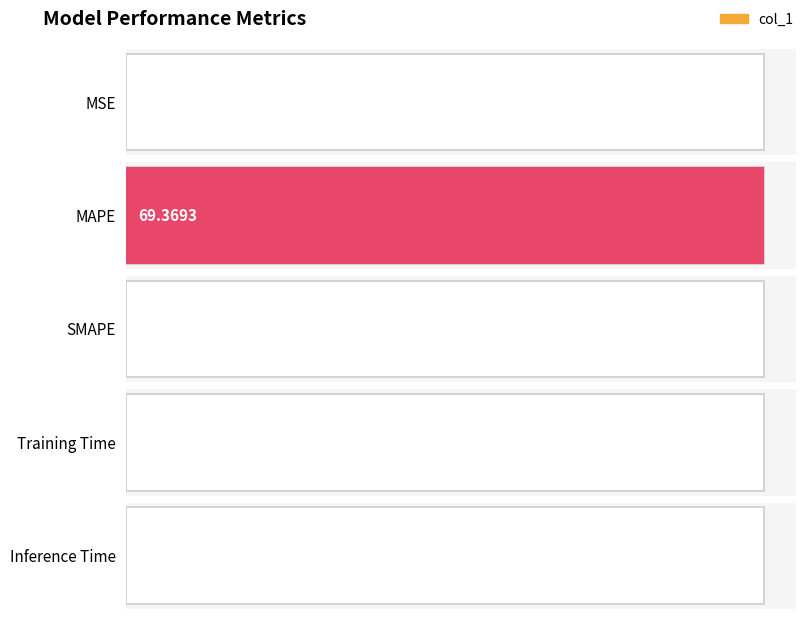

List the labels in order of value, smallest first.

SMAPE, Inference Time, Training Time, MSE, MAPE